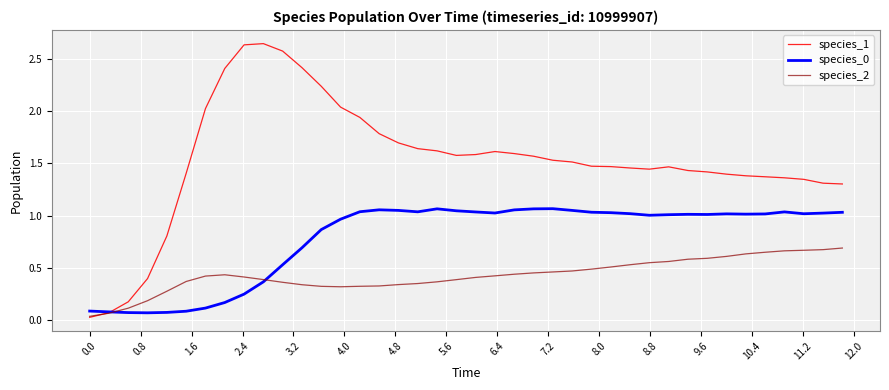

Which series has the largest total across all categories?

species_1